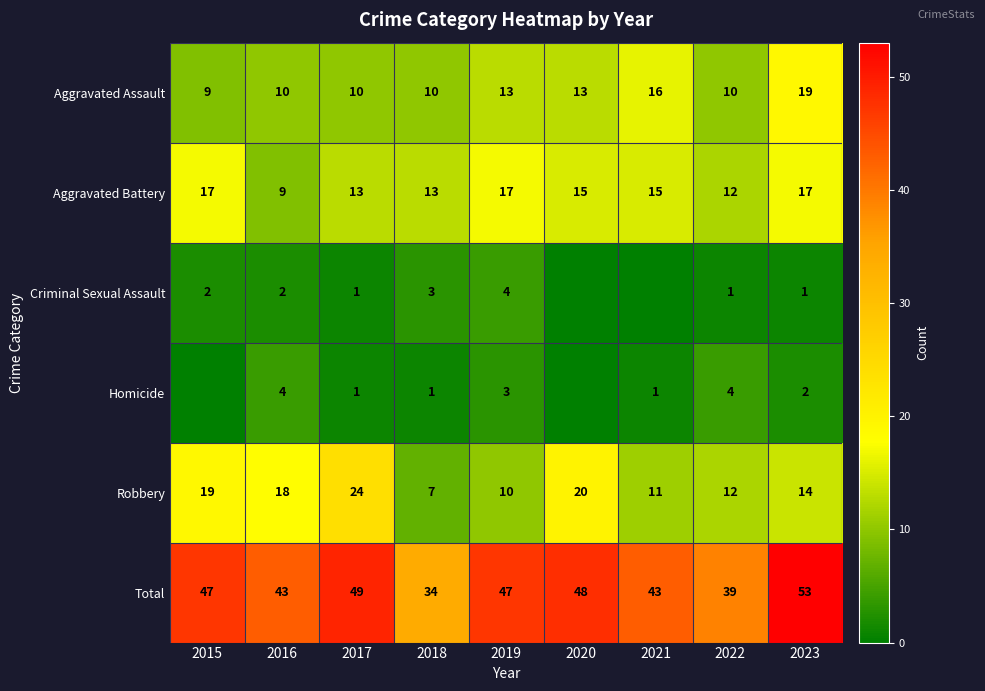

How many Aggravated Battery values are between 13 and 17?

7